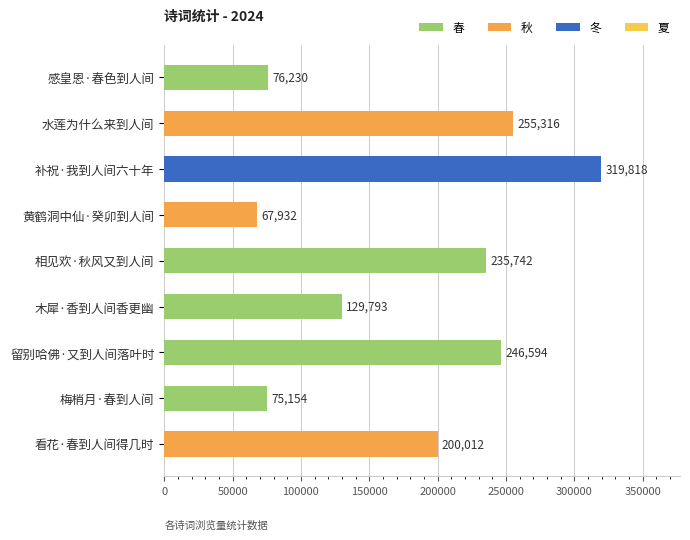

What is the label of the 7th bar from the top?

留别哈佛·又到人间落叶时